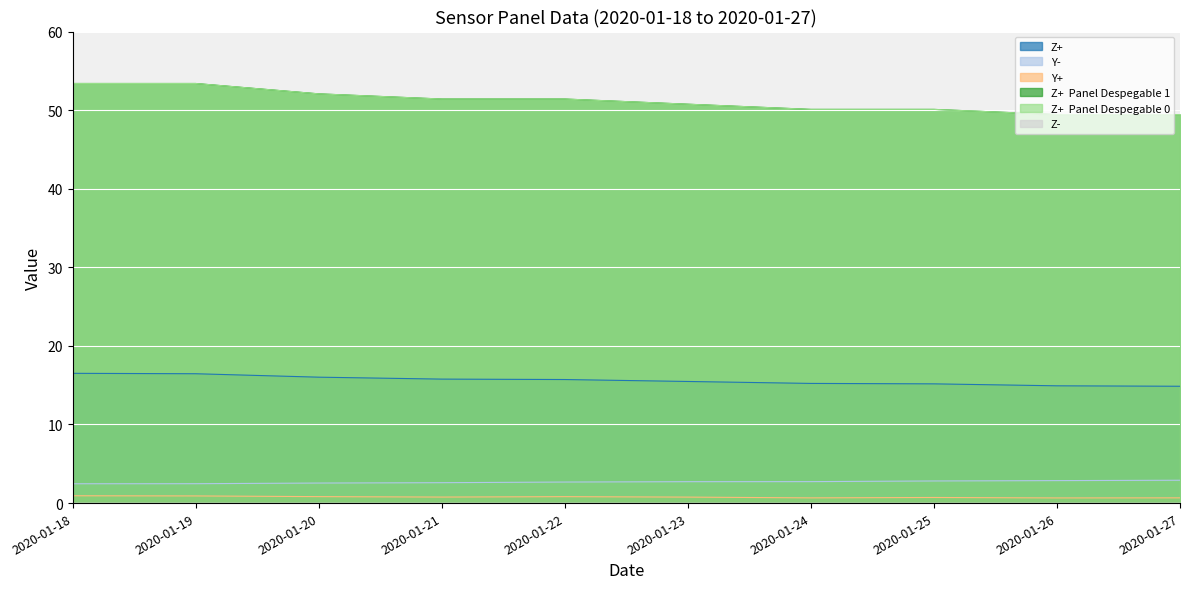

What is the sum of the Y- values at 2020-01-27 and 2020-01-22?

5.6